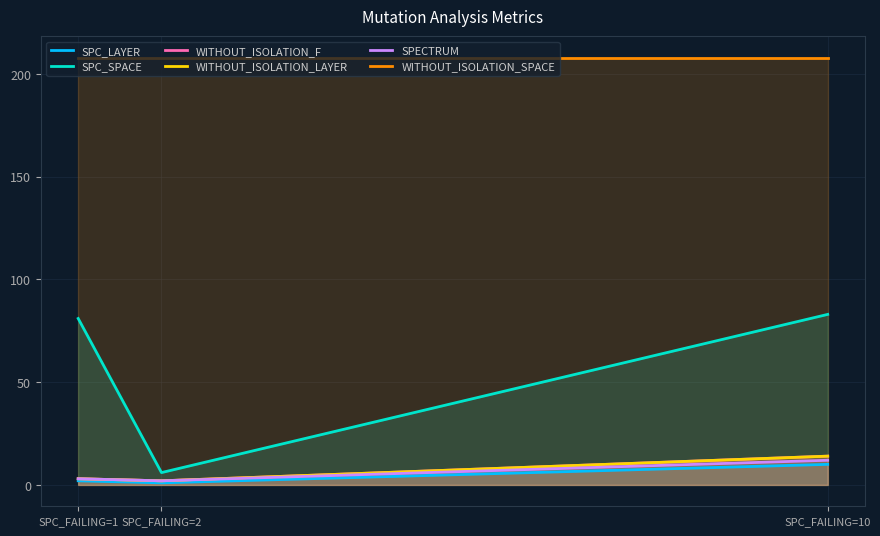

Where is SPC_LAYER nearest to the value 5?

SPC_FAILING=1